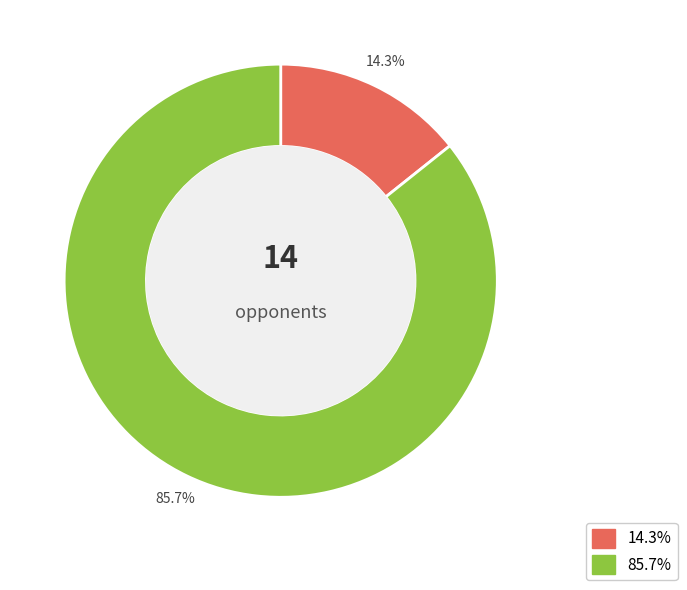

Count the number of slices in the pie.

2